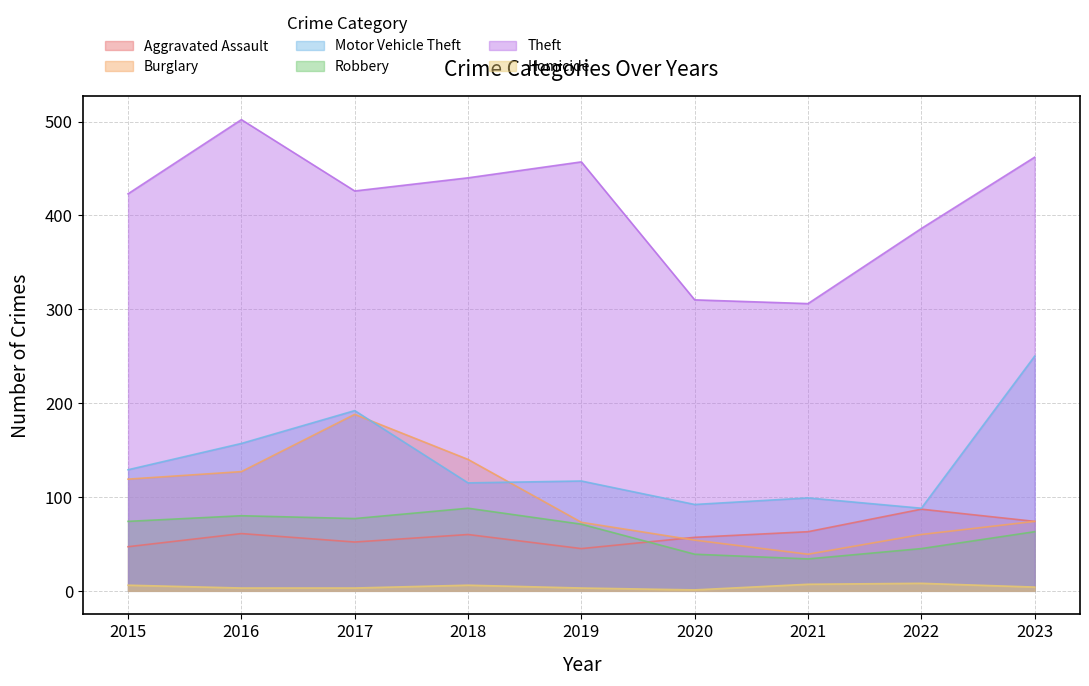

True or false: Homicide has a value of 7 at 2021.

True